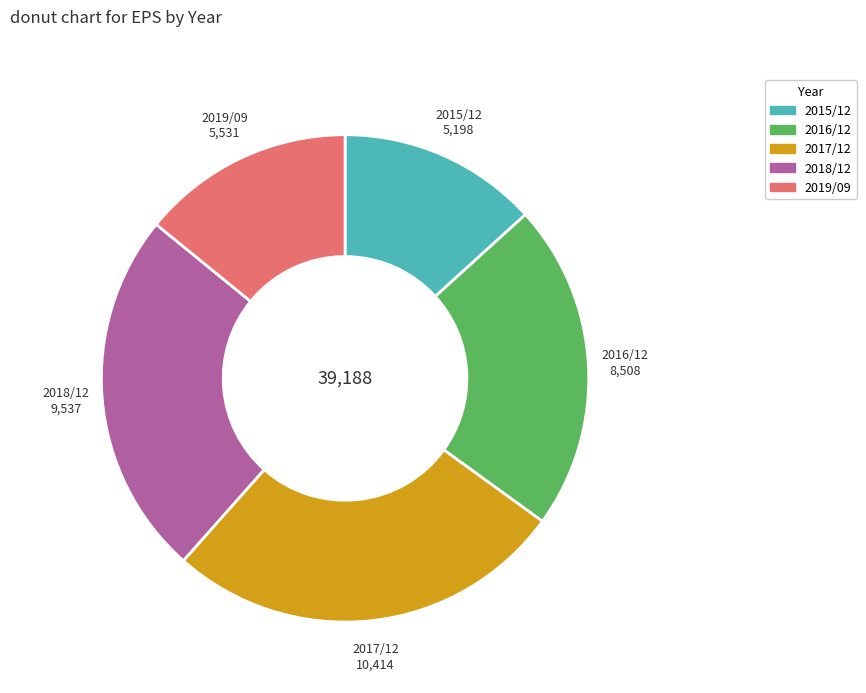

Which has a higher value, 2018/12 or 2017/12?

2017/12